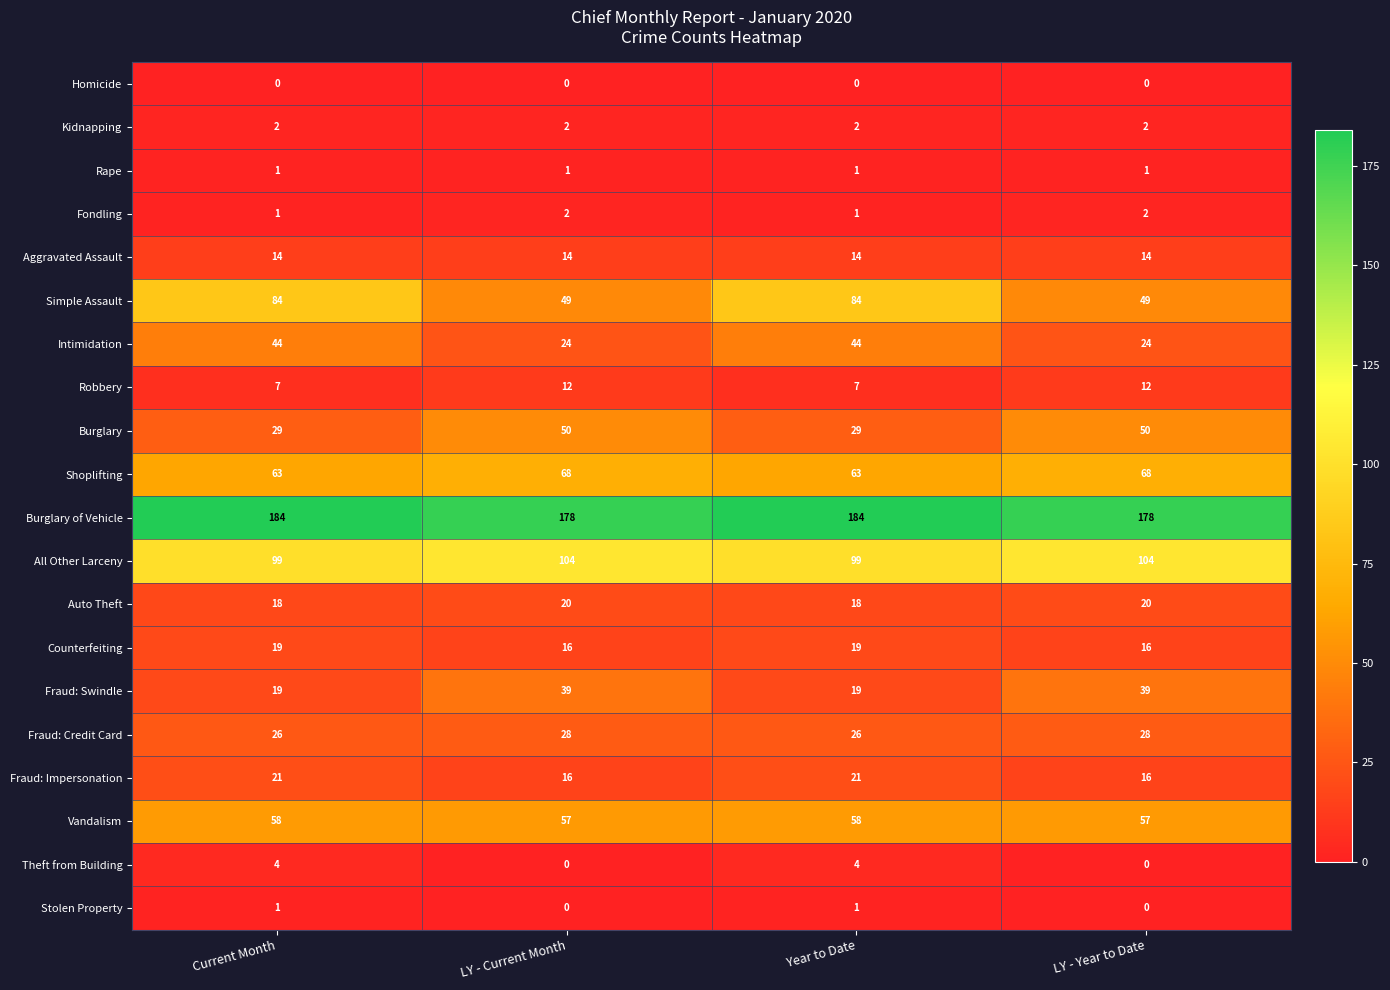

What is the total value across all series at Current Month?

694